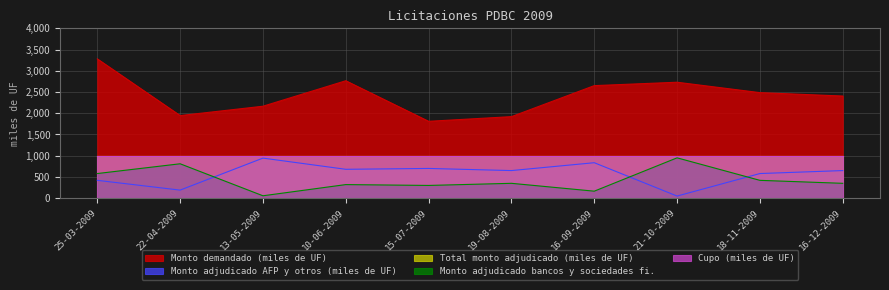

True or false: Monto demandado (miles de UF) has a value of 1920.0 at 19-08-2009.

True